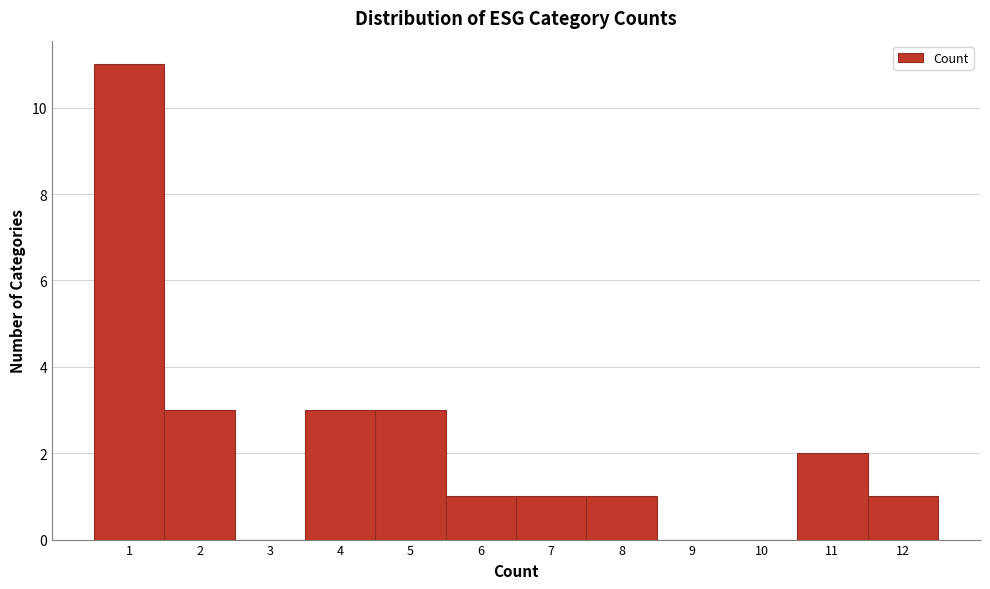

Reading left to right, list every bar in this chart as the range it spans on the x-axis followed by its height. The values are not printed on the chart, so give them approximately, as read against the axis.

0.5 to 1.5: 11
1.5 to 2.5: 3
2.5 to 3.5: 0
3.5 to 4.5: 3
4.5 to 5.5: 3
5.5 to 6.5: 1
6.5 to 7.5: 1
7.5 to 8.5: 1
8.5 to 9.5: 0
9.5 to 10.5: 0
10.5 to 11.5: 2
11.5 to 12.5: 1